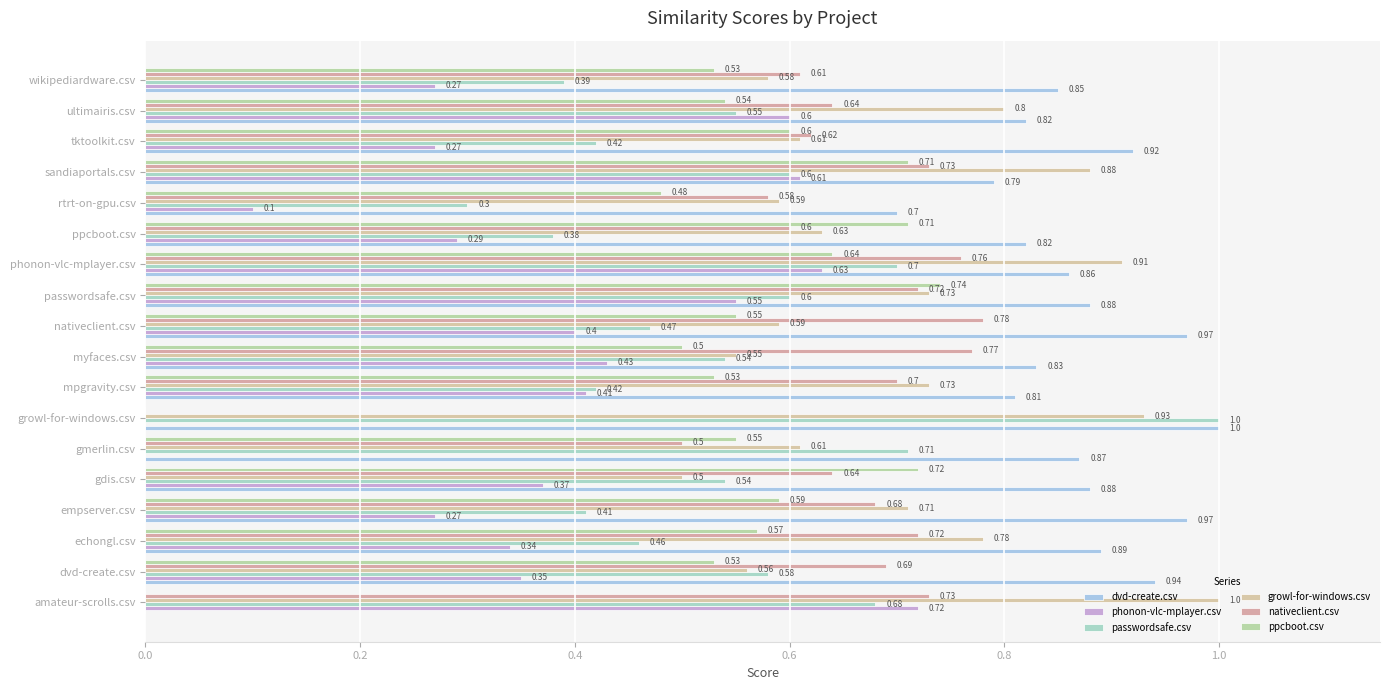

How many data points in ppcboot.csv are above 0?

16